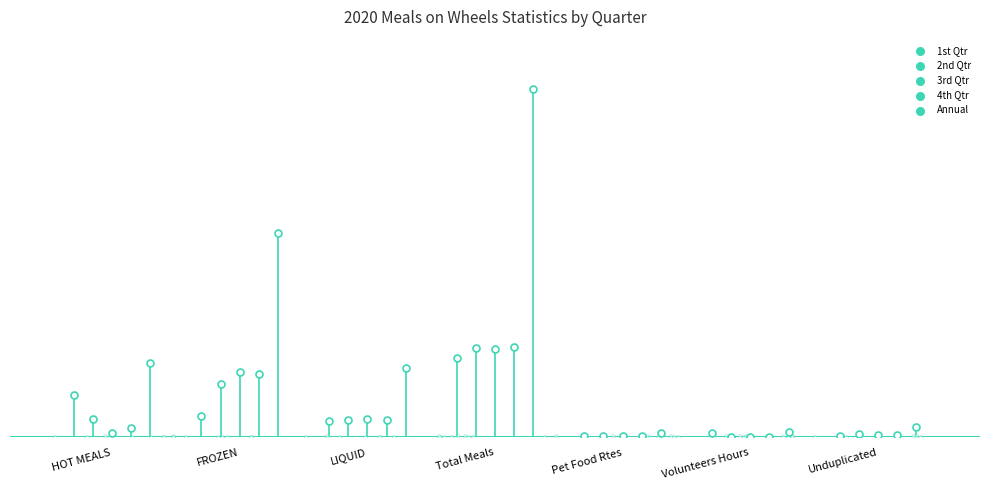

Which series contains the highest Y value?

Annual